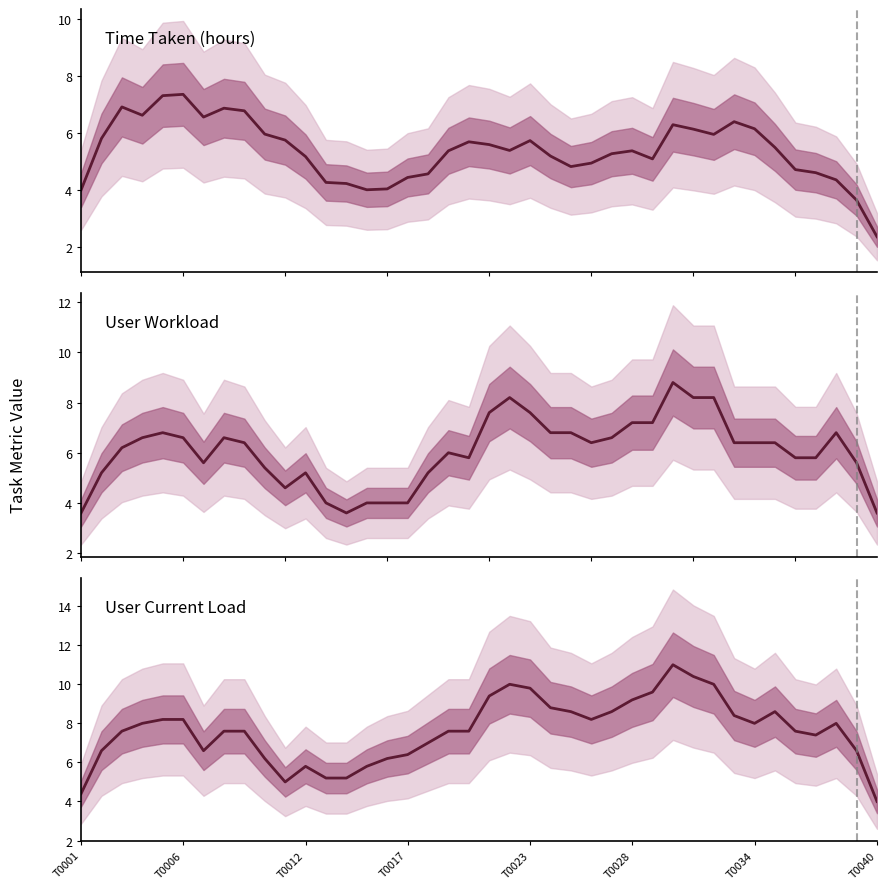

At which category is the sum across all series the highest?

29